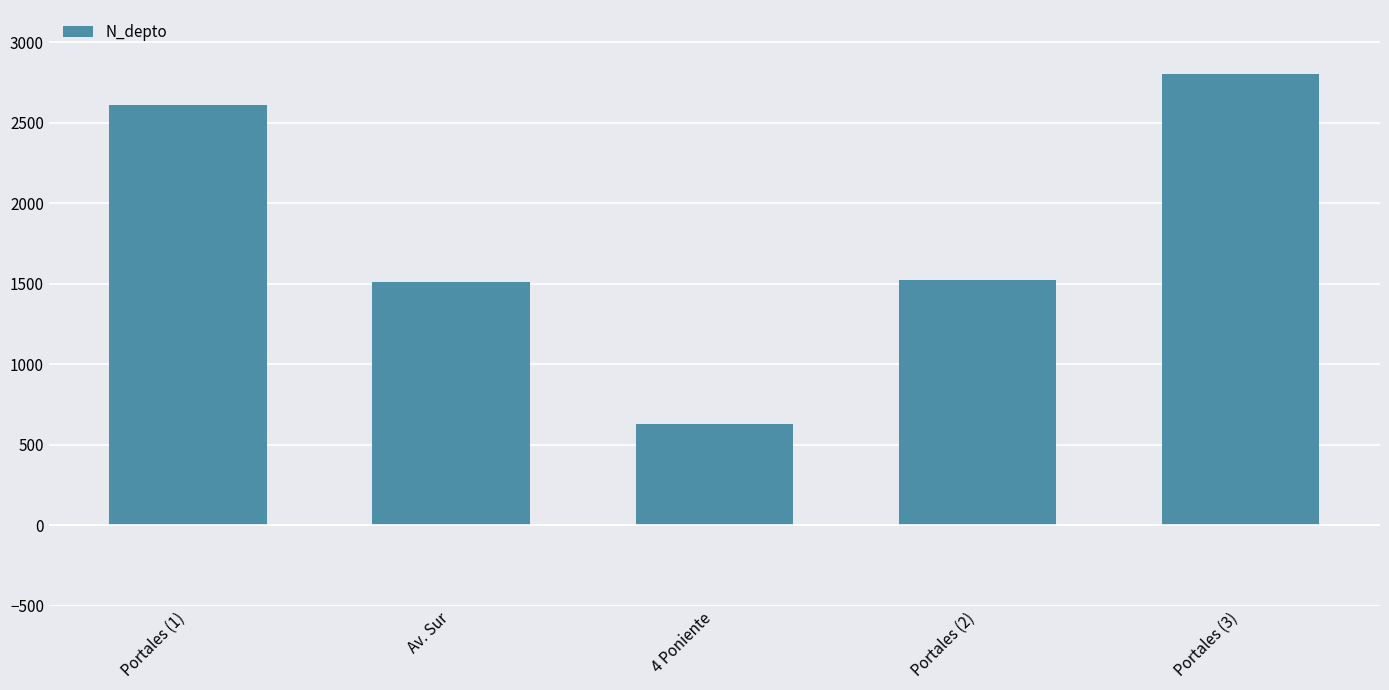

Where does the data first go above 1523?

Portales (1)